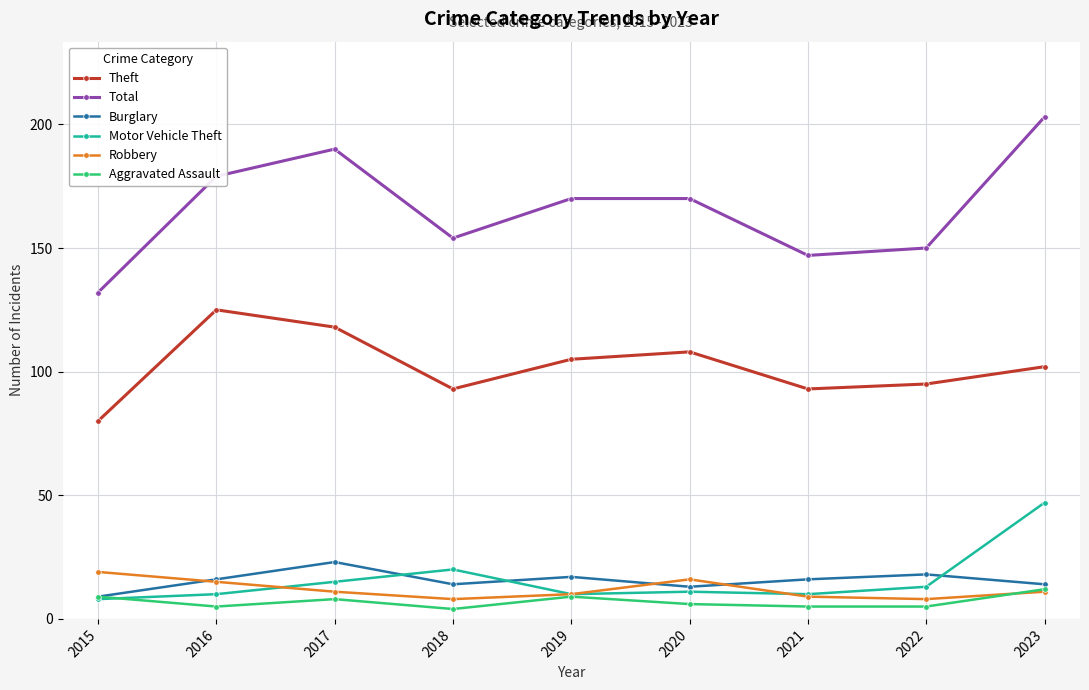

What is the maximum value for Total?

203